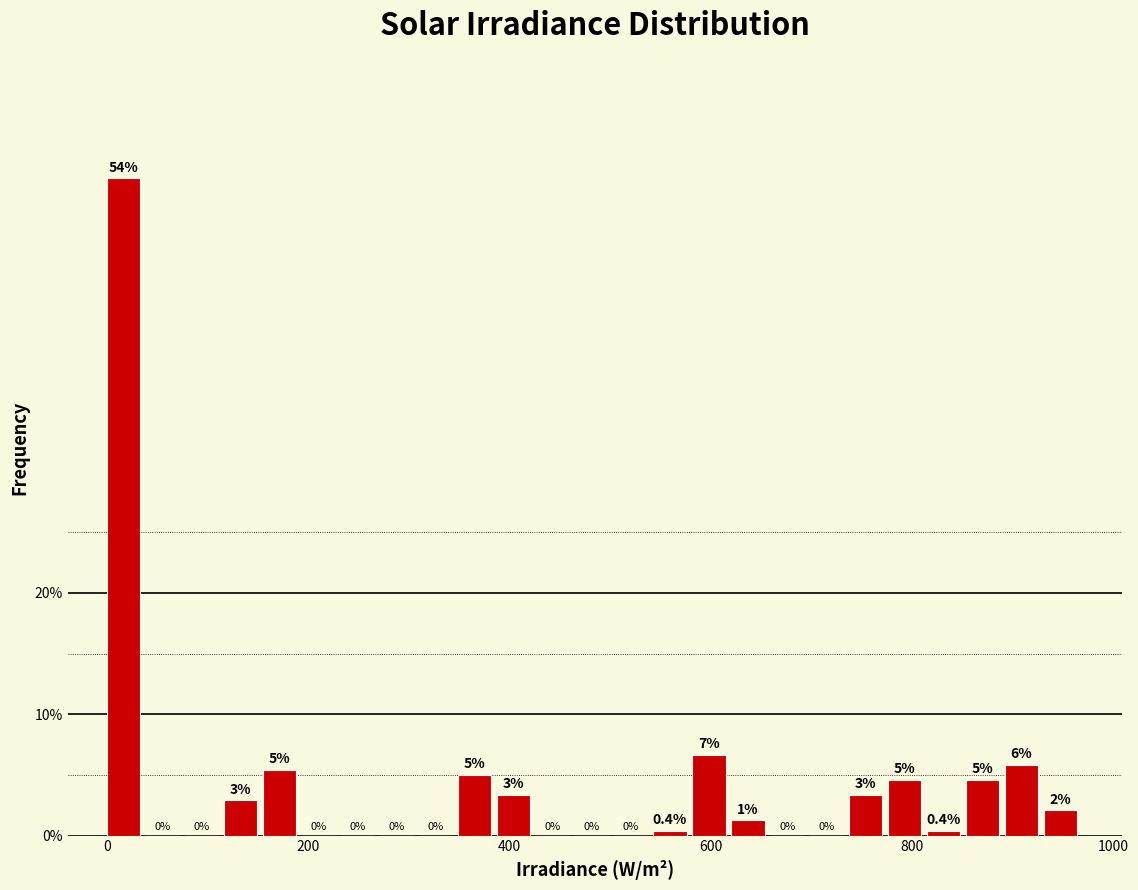

Around what value on the x-axis is the tallest bar? Give the approximate position of its centre, as read against the axis.

20